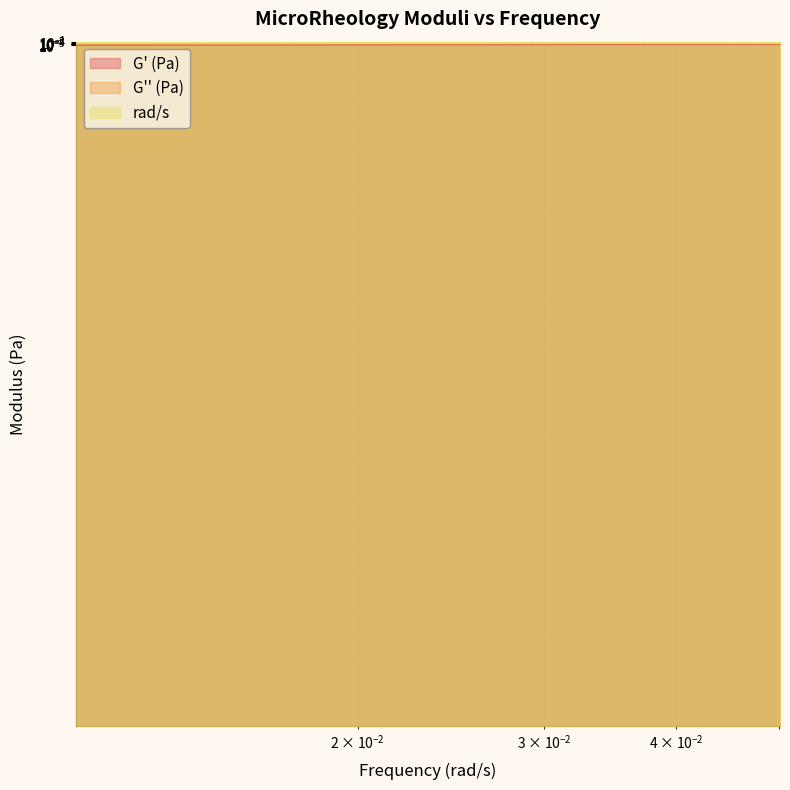

Which category has the highest value in the rad/s series?

0.0501187295